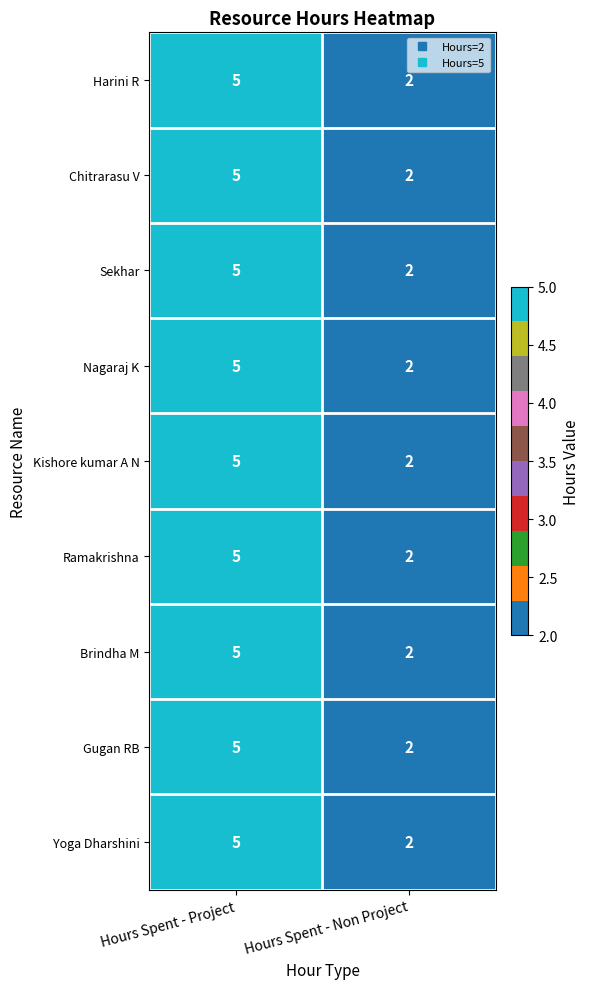

Reading left to right, list all the values displayed in this chart.

Harini R: 5	2
Chitrarasu V: 5	2
Sekhar: 5	2
Nagaraj K: 5	2
Kishore kumar A N: 5	2
Ramakrishna: 5	2
Brindha M: 5	2
Gugan RB: 5	2
Yoga Dharshini: 5	2